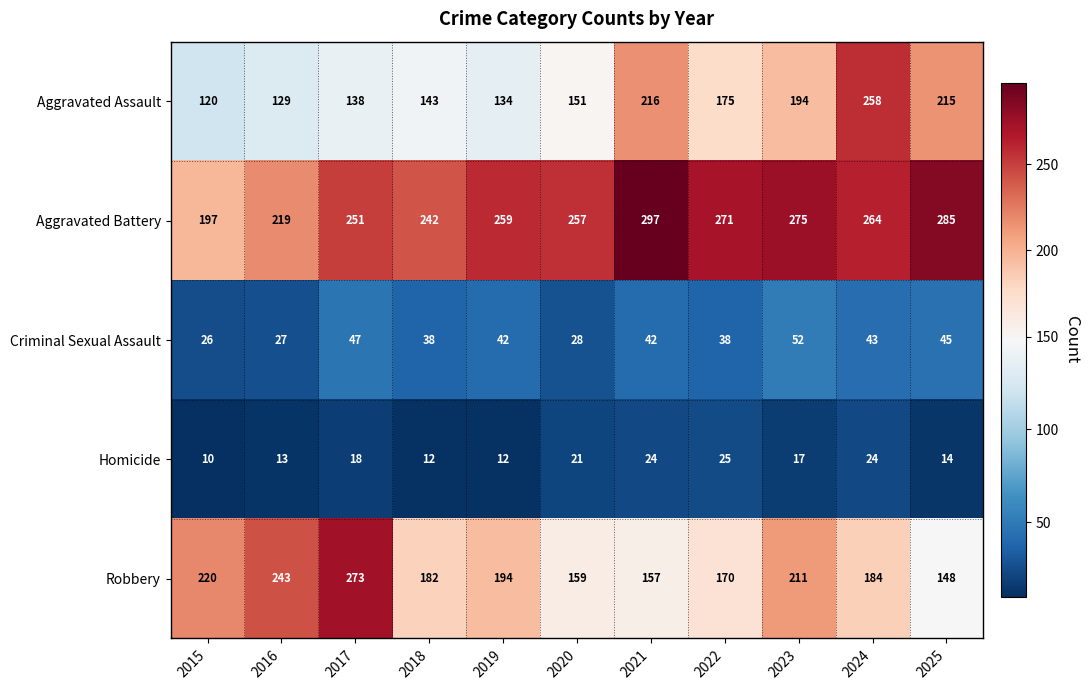

Rank the series by their maximum value, from lowest to highest.

Homicide, Criminal Sexual Assault, Aggravated Assault, Robbery, Aggravated Battery